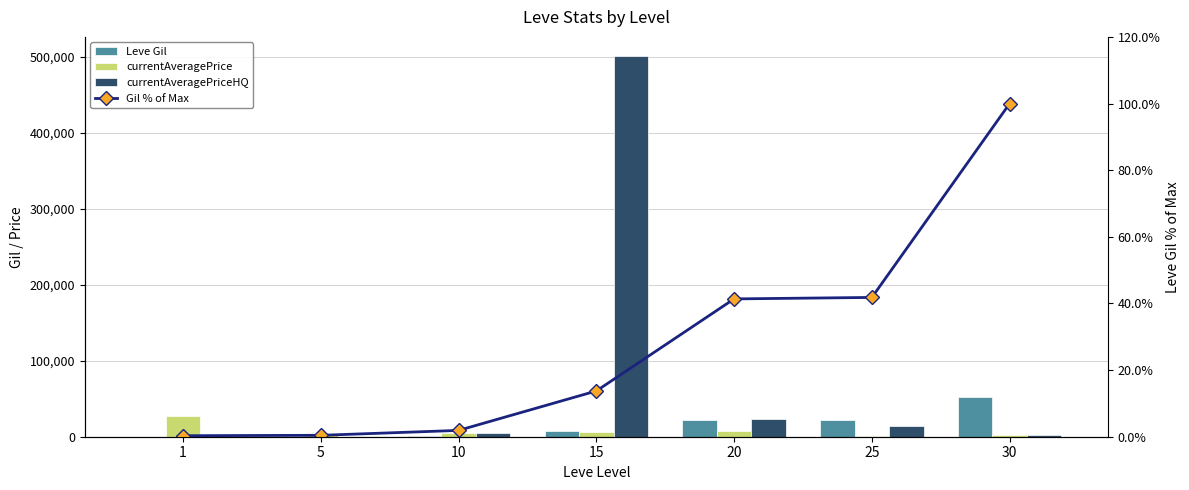

What is the highest value of the Gil % of Max series?

100.0